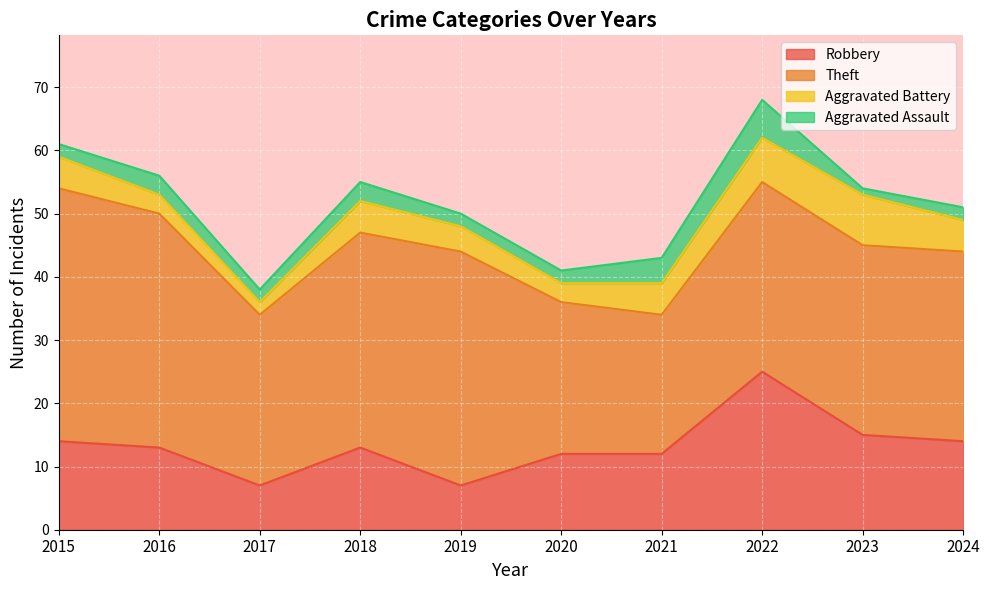

What is the average value of the Aggravated Assault series?

3